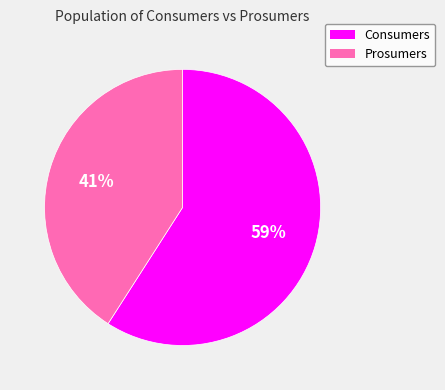

To the nearest percent, what percentage of the pie is Consumers?

59%